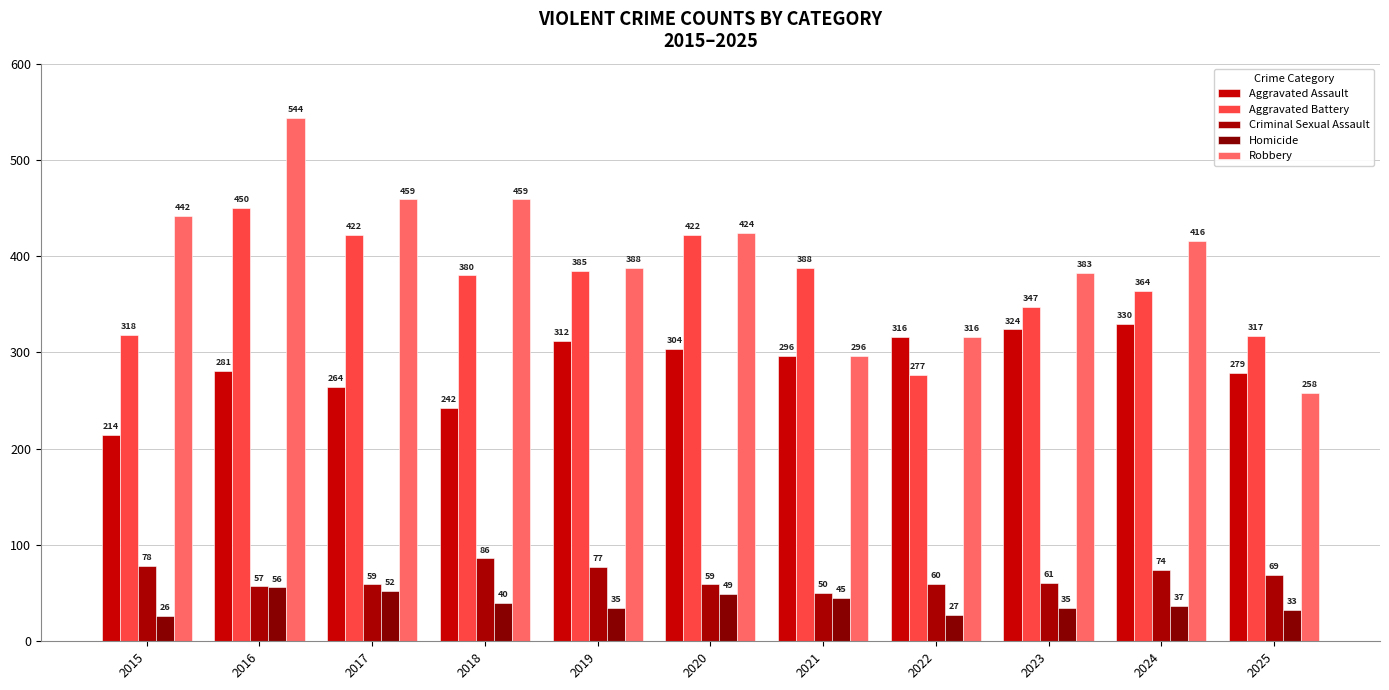

What is the value of the Homicide bar at the 4th from the left?

40